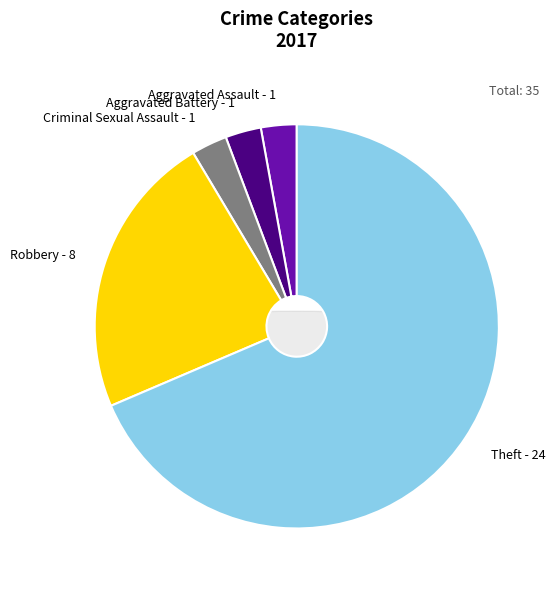

To the nearest percent, what percentage of the pie is Robbery?

23%